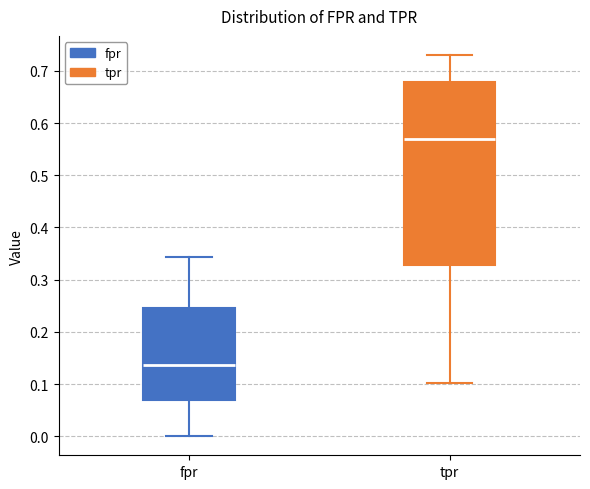

Where does the median line of the box for fpr sit on the y-axis? The values are not printed on the chart, so give them approximately, as read against the axis.

0.14